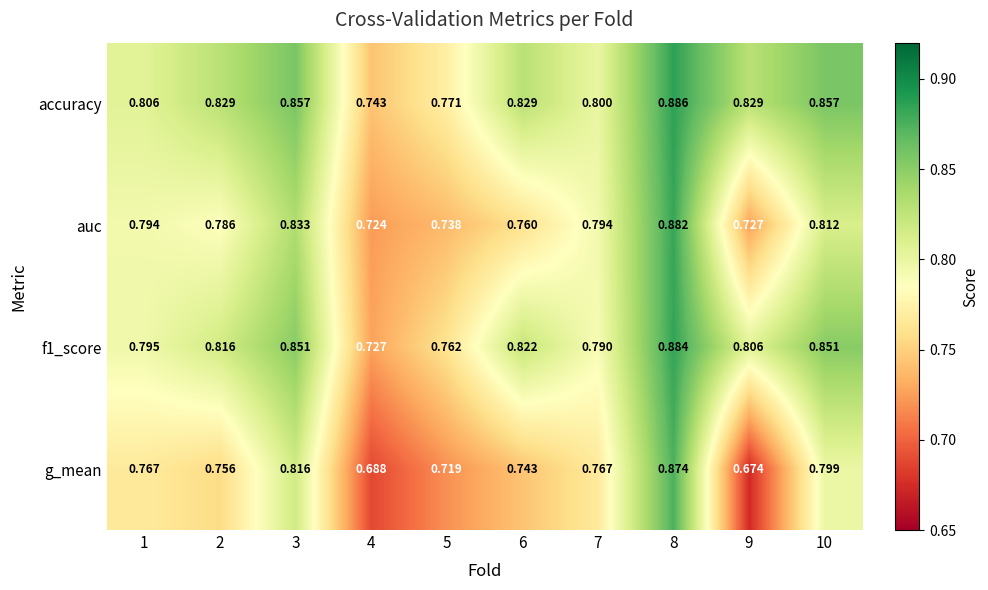

Between 3 and 4, which series saw the biggest shift?

g_mean